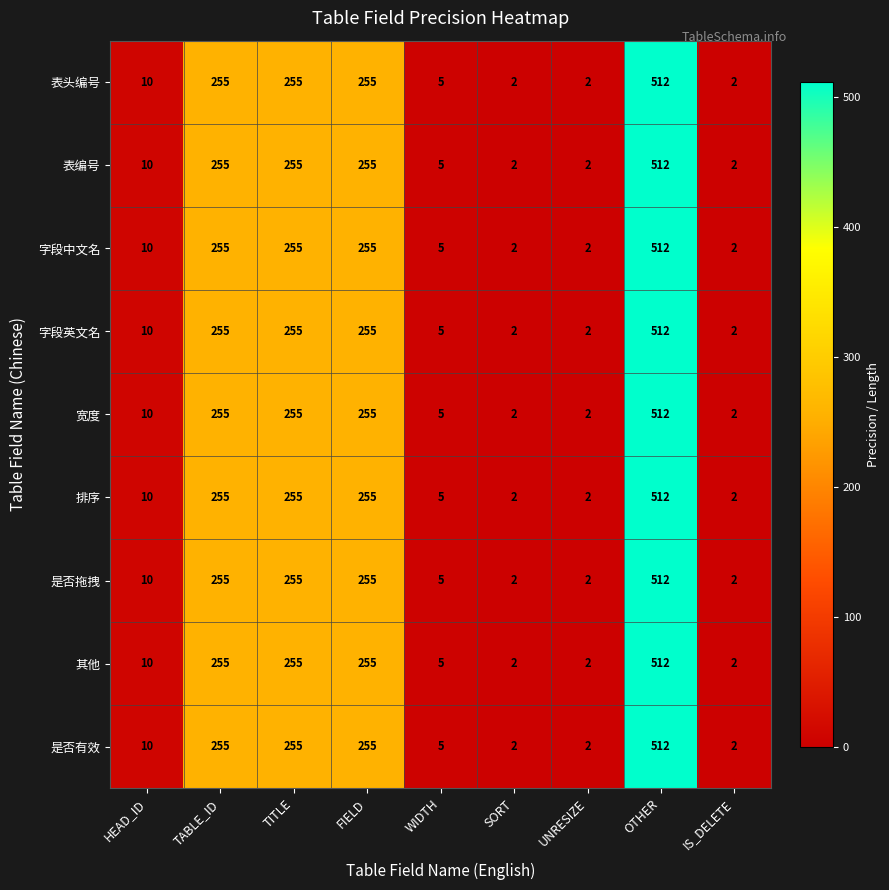

Which category has the highest value across all series?

OTHER